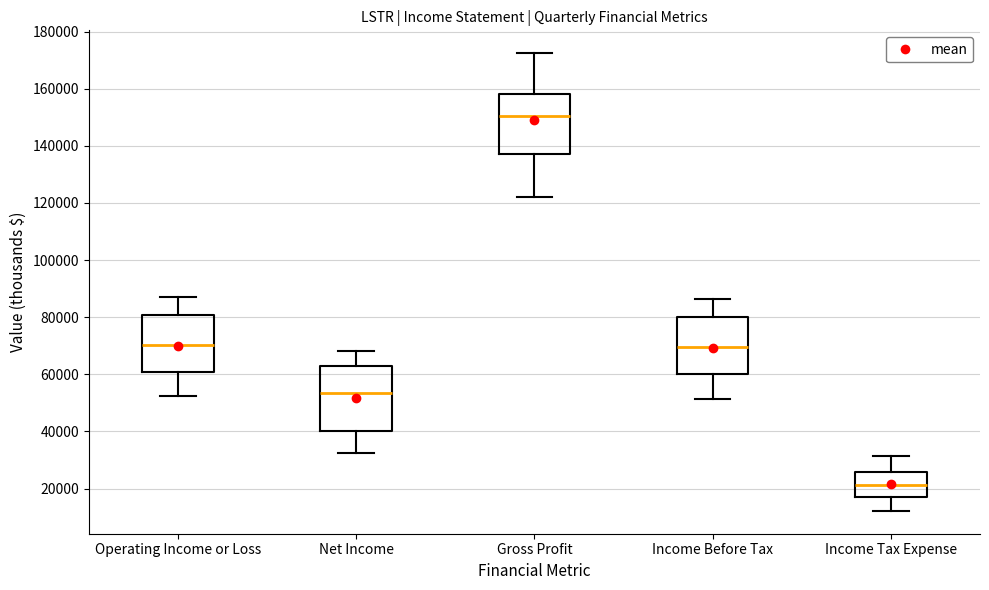

Reading left to right, read every box against the y-axis: the position of its median line, the range the box covers, and the ends of its whiskers. The values are not printed on the chart, so give them approximately, as read against the axis.

Operating Income or Loss: median 70000, box 60000 to 80000, whiskers 52000 to 88000
Net Income: median 54000, box 40000 to 62000, whiskers 32000 to 68000
Gross Profit: median 150000, box 136000 to 158000, whiskers 122000 to 172000
Income Before Tax: median 70000, box 60000 to 80000, whiskers 52000 to 86000
Income Tax Expense: median 22000, box 18000 to 26000, whiskers 12000 to 32000